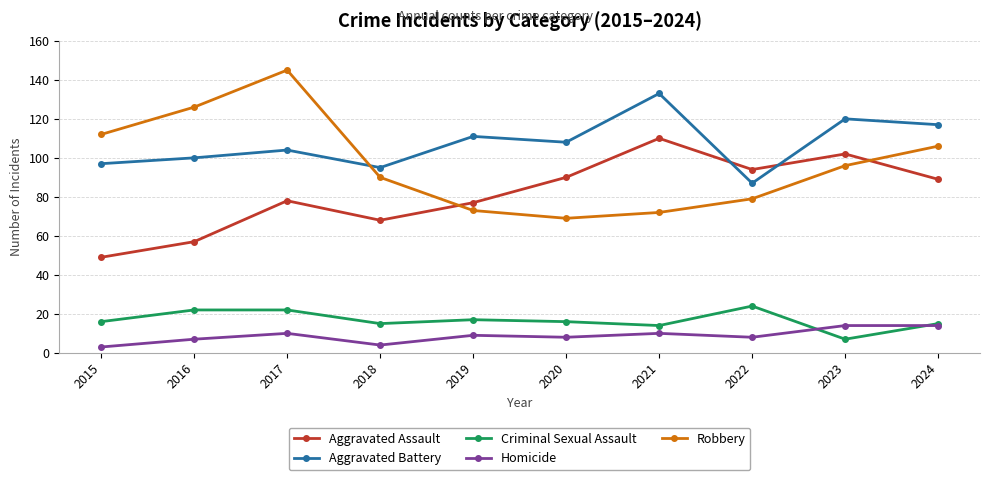

True or false: Criminal Sexual Assault and Aggravated Battery intersect in this chart.

False